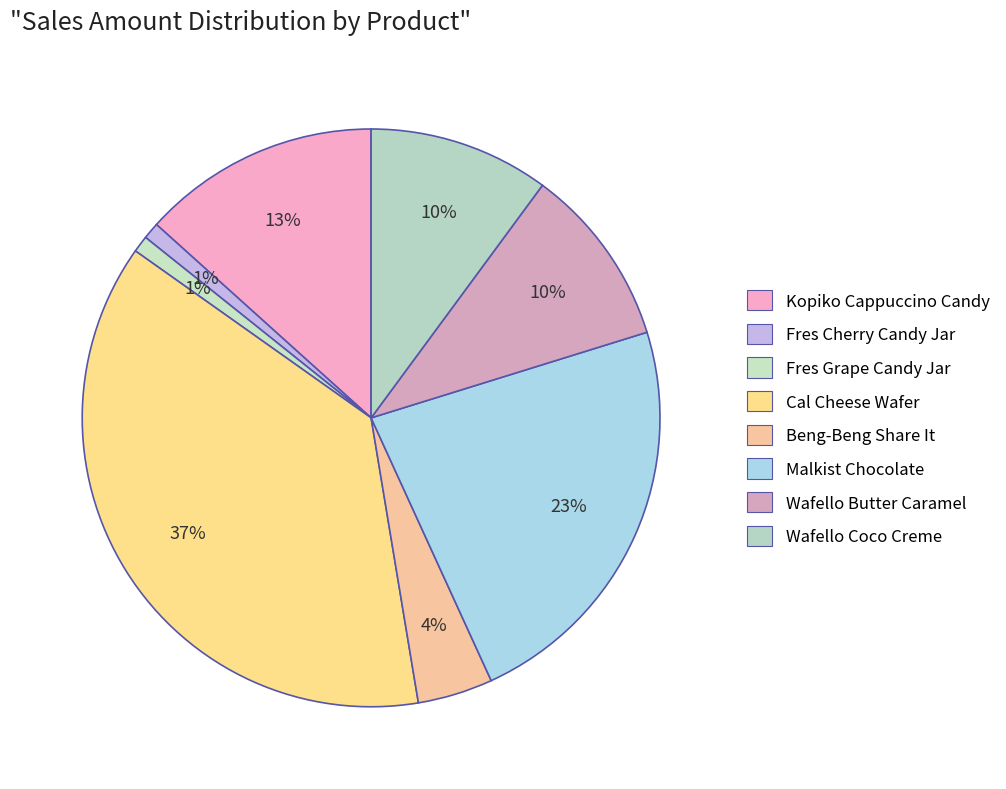

Which slice is the largest?

Cal Cheese Wafer